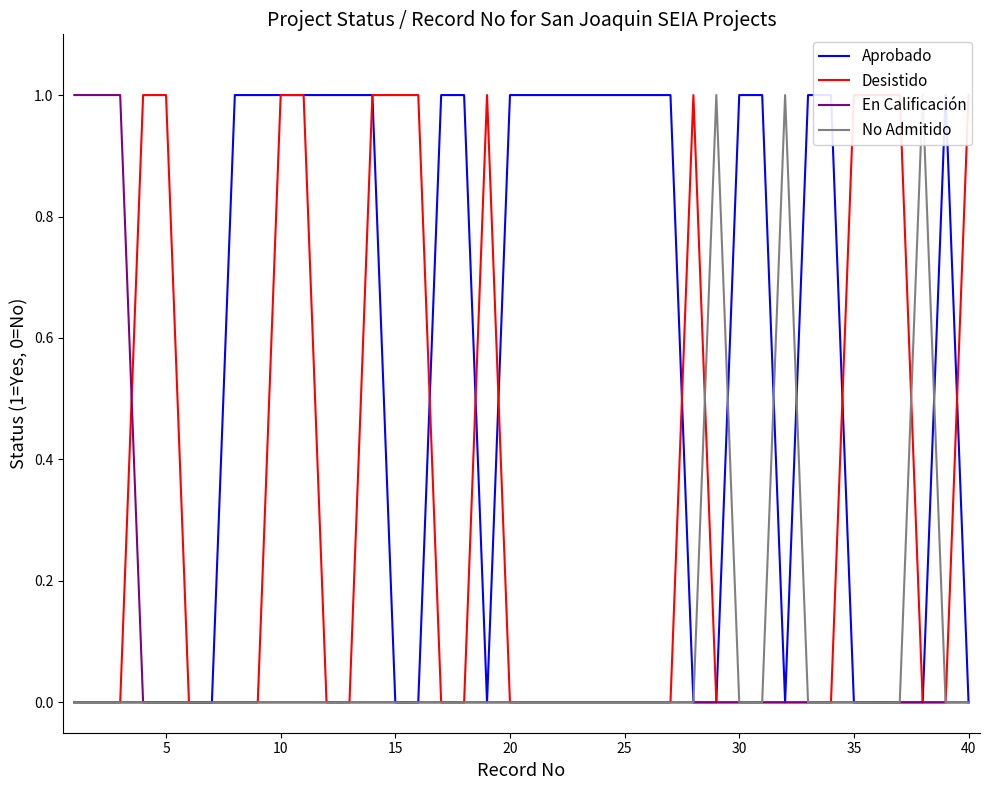

Is it true that En Calificación equals 0 at 25?

True